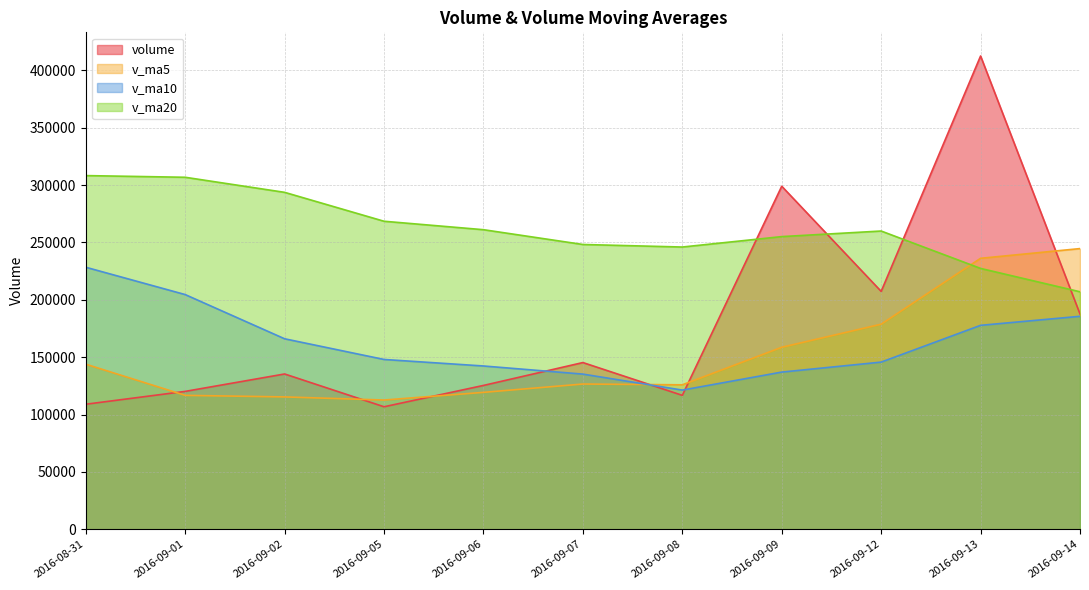

At which label is v_ma20 closest to 257674?

2016-09-12